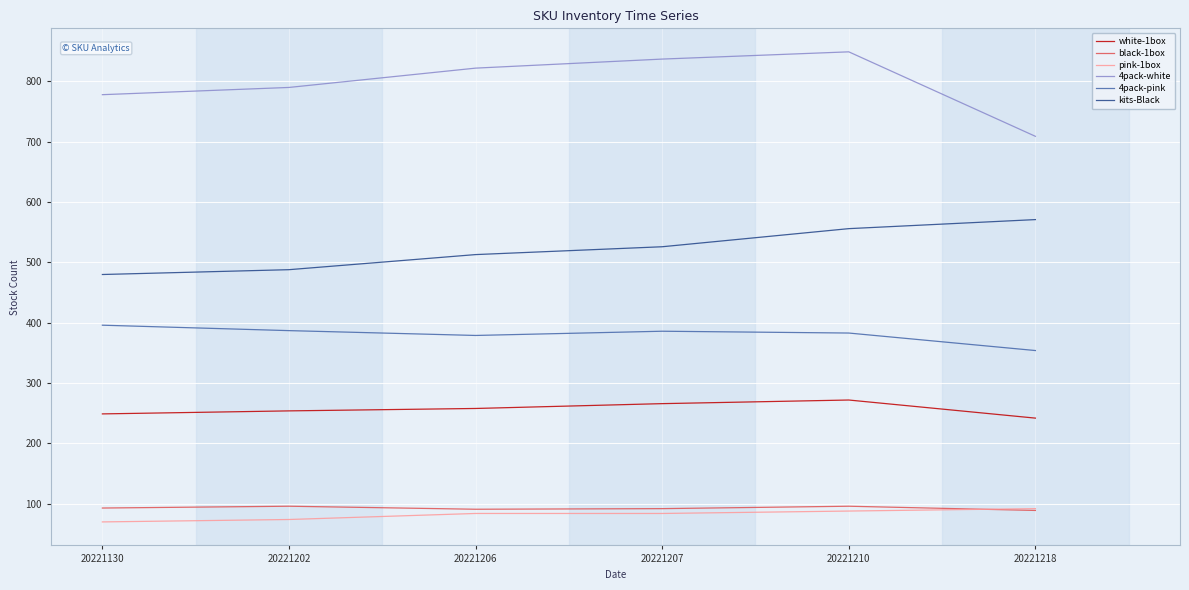

What is the lowest value of the 4pack-pink series?

354